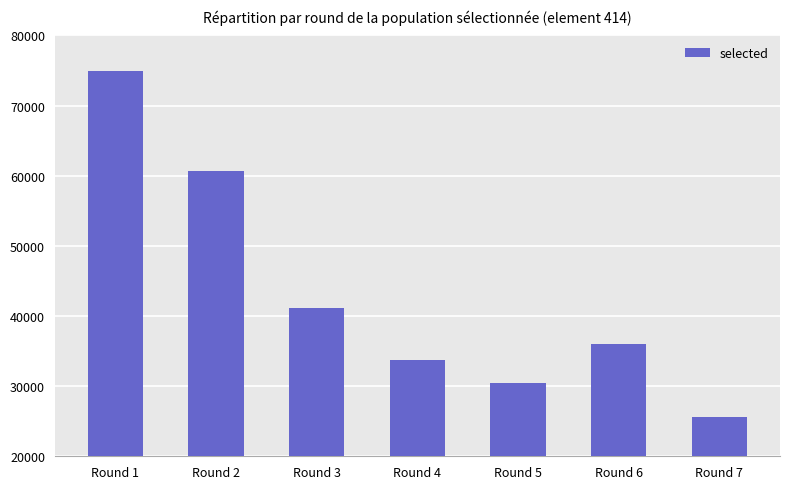

What value does the data have at Round 1, to the nearest 50?

74900